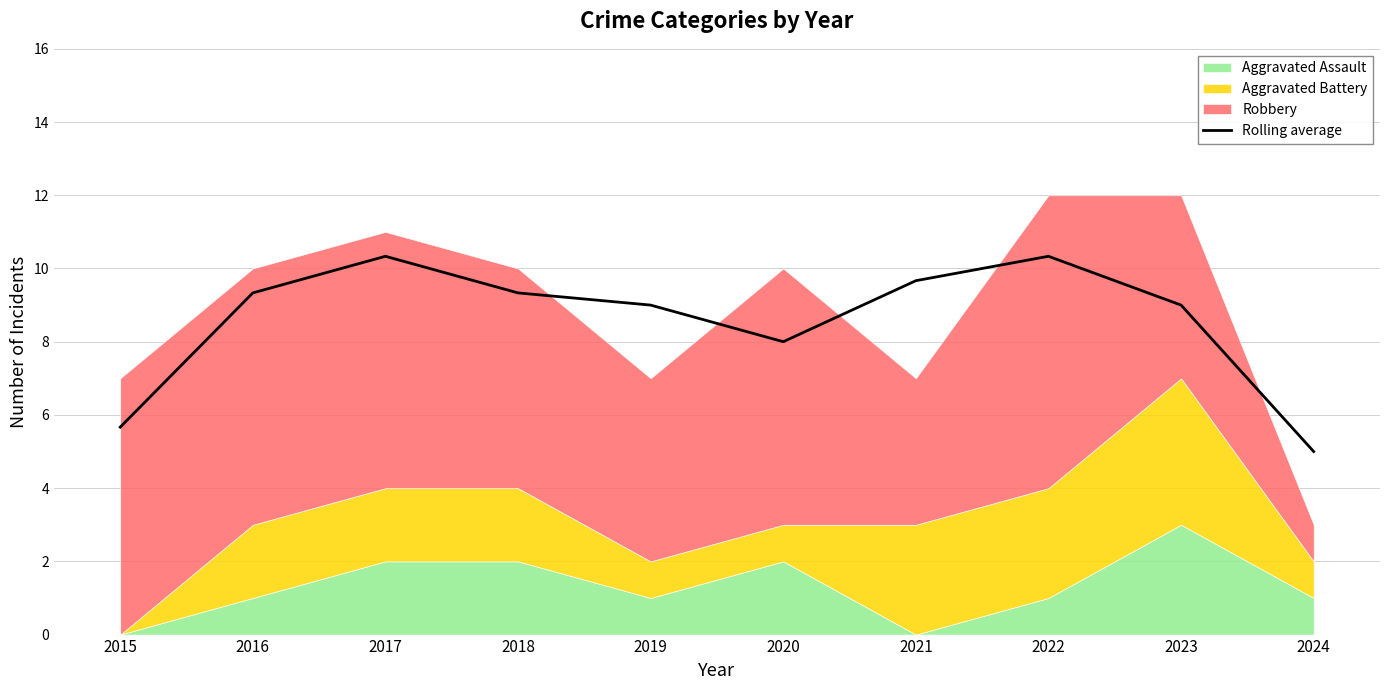

Reading left to right, extract all data points from this chart.

5.7	9.3	10.3	9.3	9.0	8.0	9.7	10.3	9.0	5.0